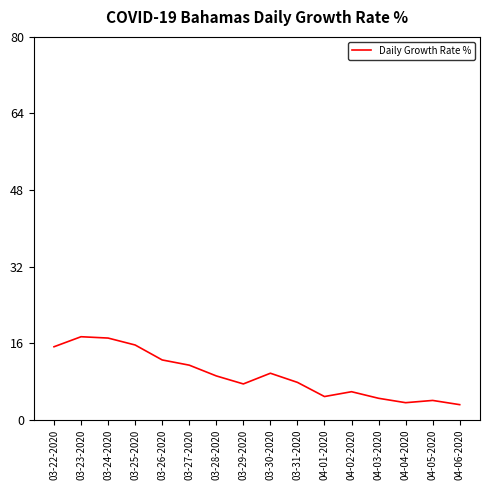

Approximately how many times larger is the value at 03-26-2020 compared to 03-27-2020?

1.1